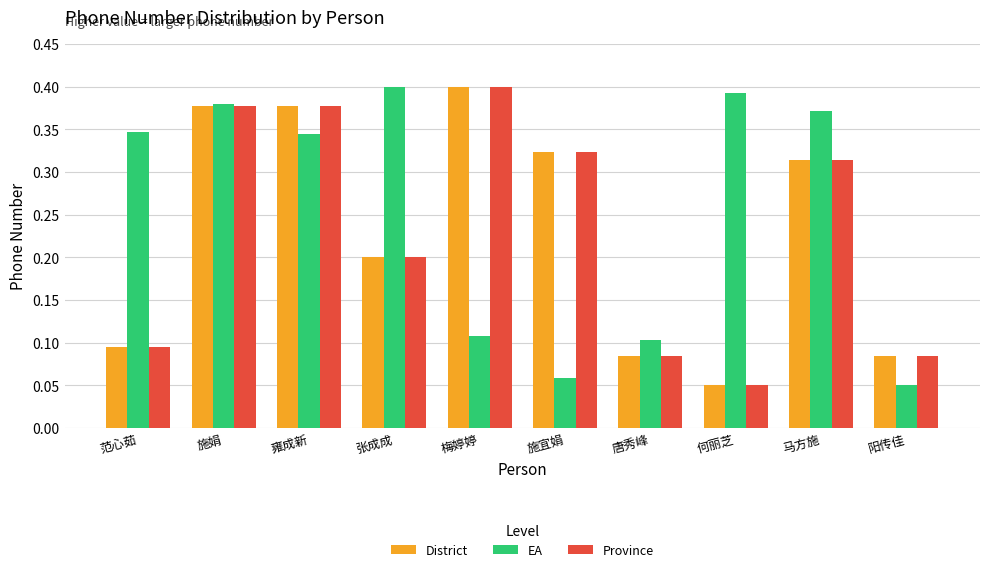

Where is District nearest to the value 0?

何丽芝